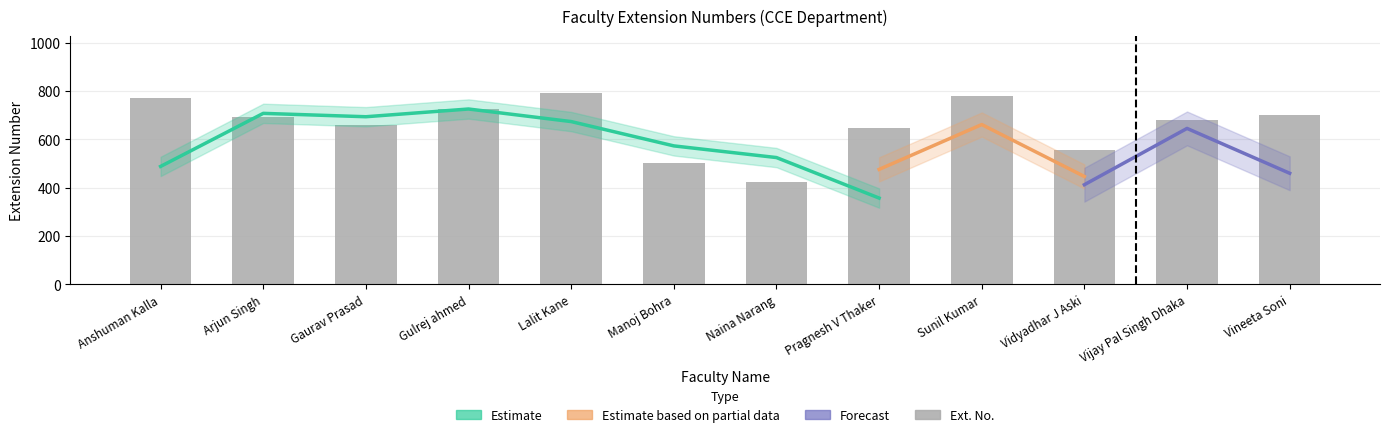

True or false: the data shows 297 at Pragnesh V Thaker.

False